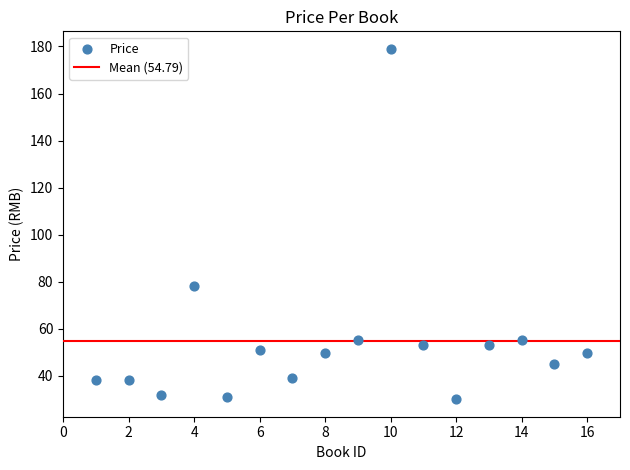

What Y value in the scatter plot is closest to 104?

78.0